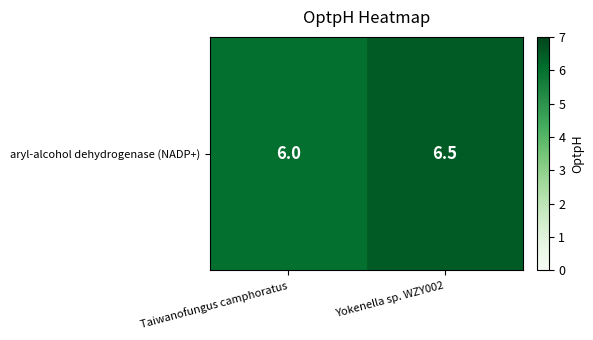

Is it true that the value at Taiwanofungus camphoratus is 6.0?

True